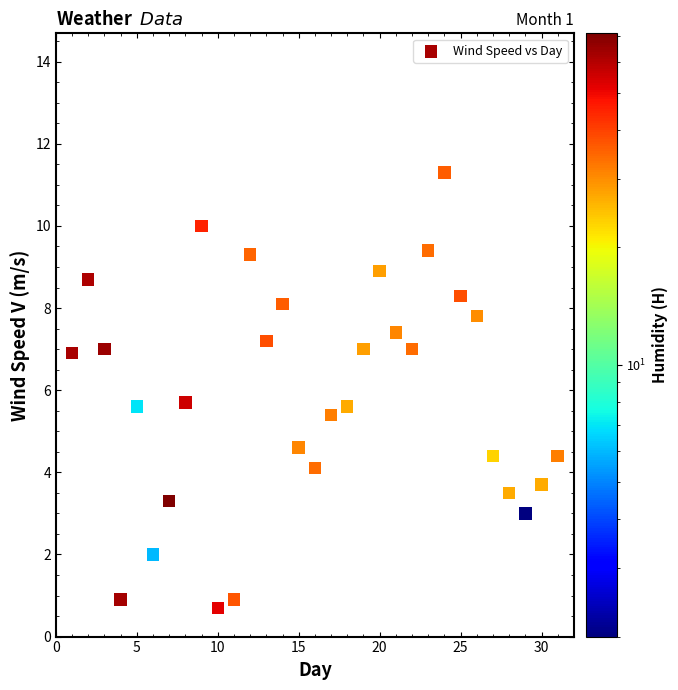

What is the range of Y values (max minus min)?

10.6